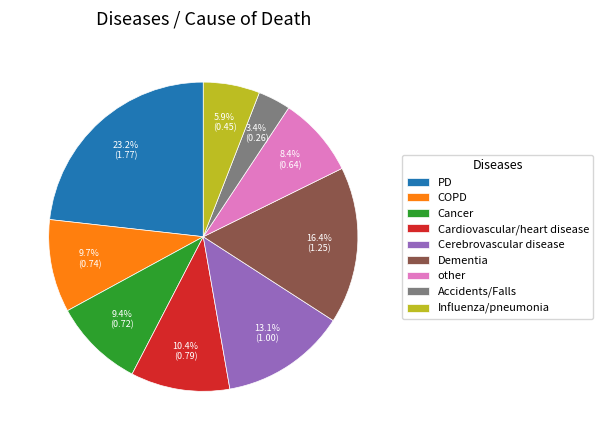

Does Influenza/pneumonia represent more than half of the total?

No